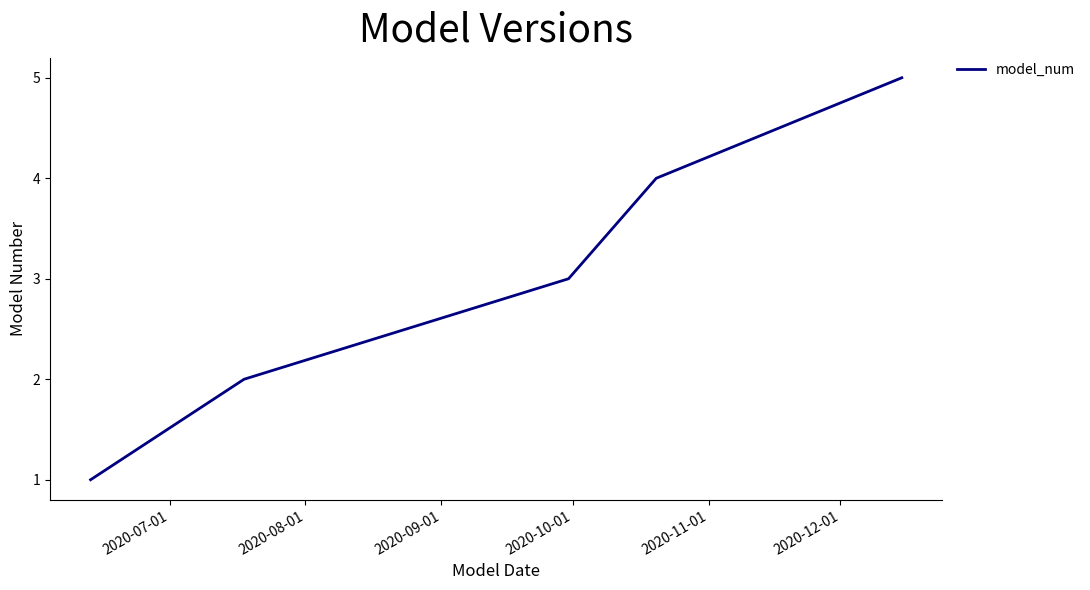

What is the difference between the second highest and minimum values?

3